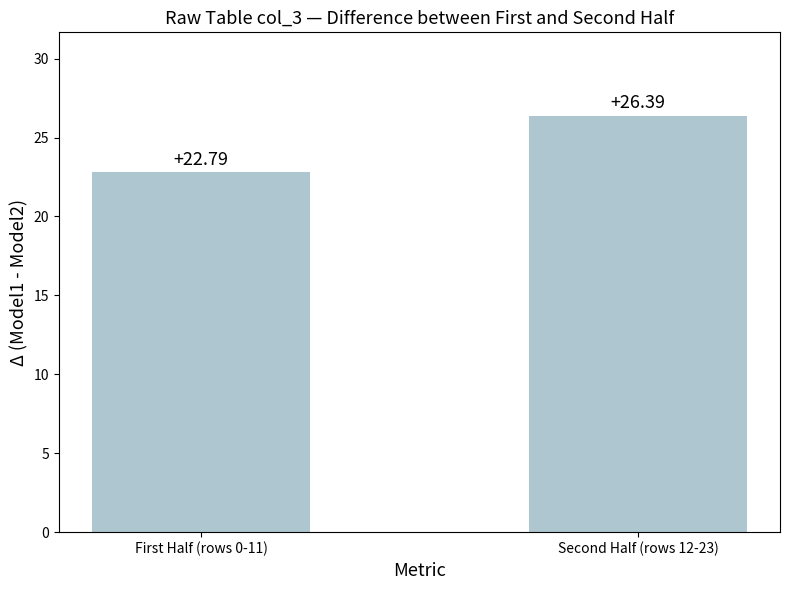

Which has a higher value, Second Half (rows 12-23) or First Half (rows 0-11)?

Second Half (rows 12-23)